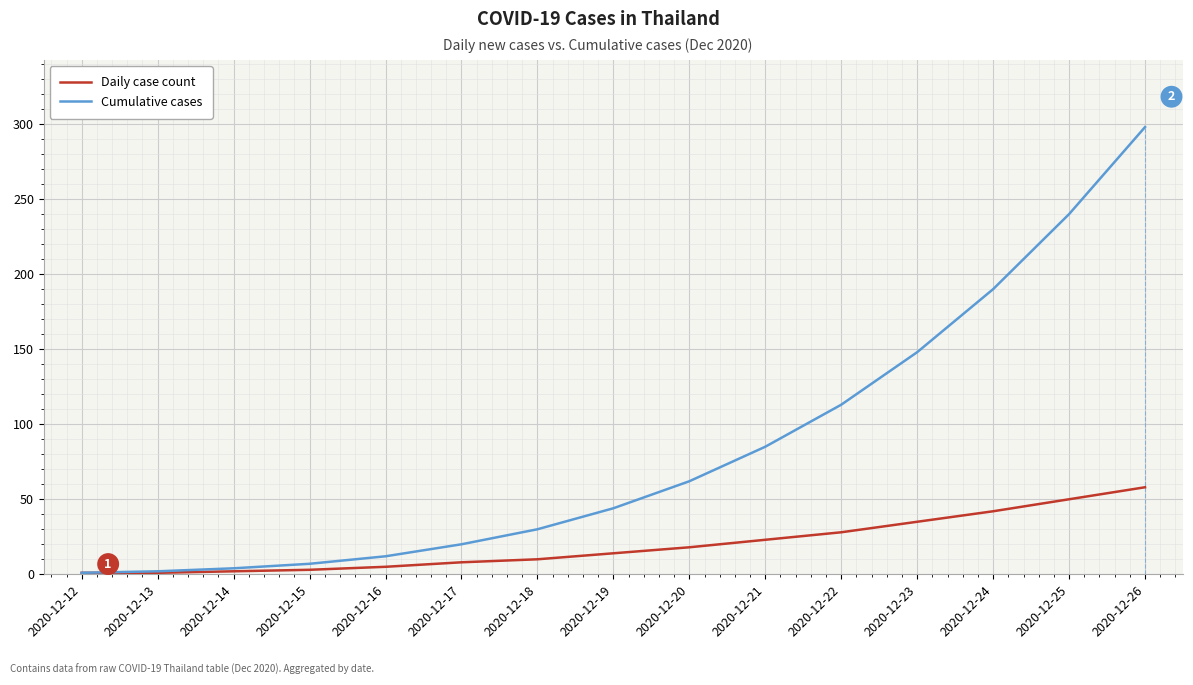

What is the difference between the Cumulative cases values at 2020-12-13 and 2020-12-19?

42